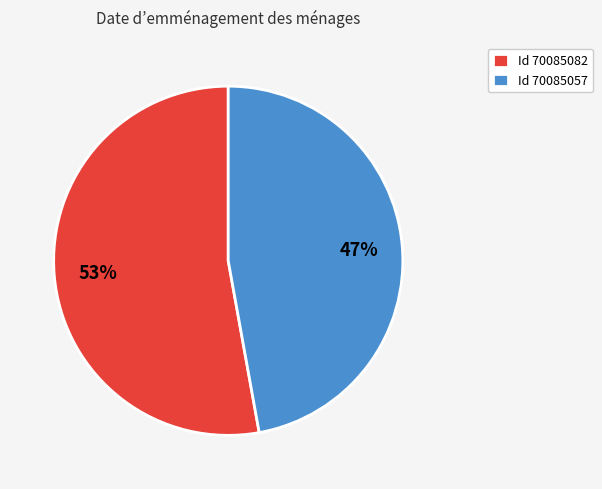

To the nearest percent, what percentage of the pie is Id 70085082?

53%